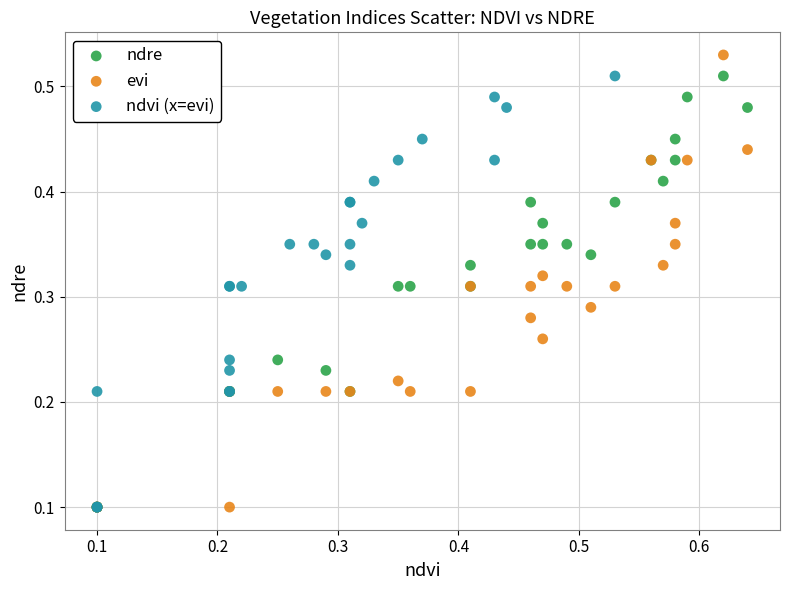

Which series contains the highest Y value?

evi